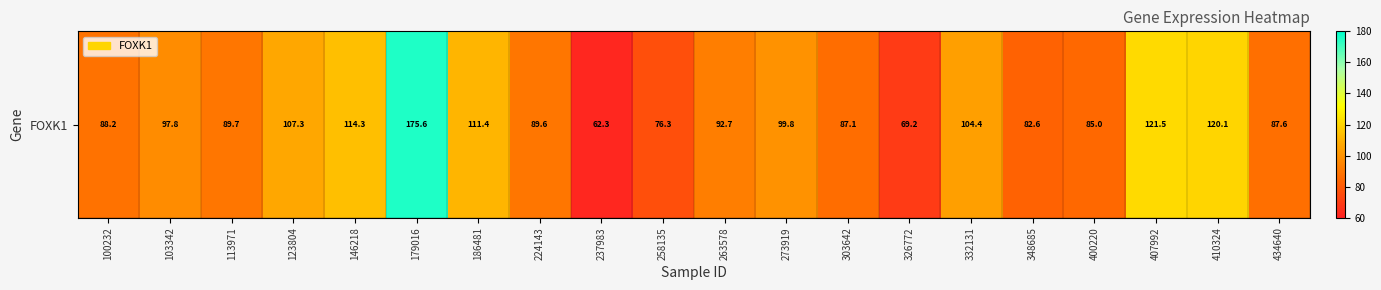

What is the minimum value shown in the chart?

62.3